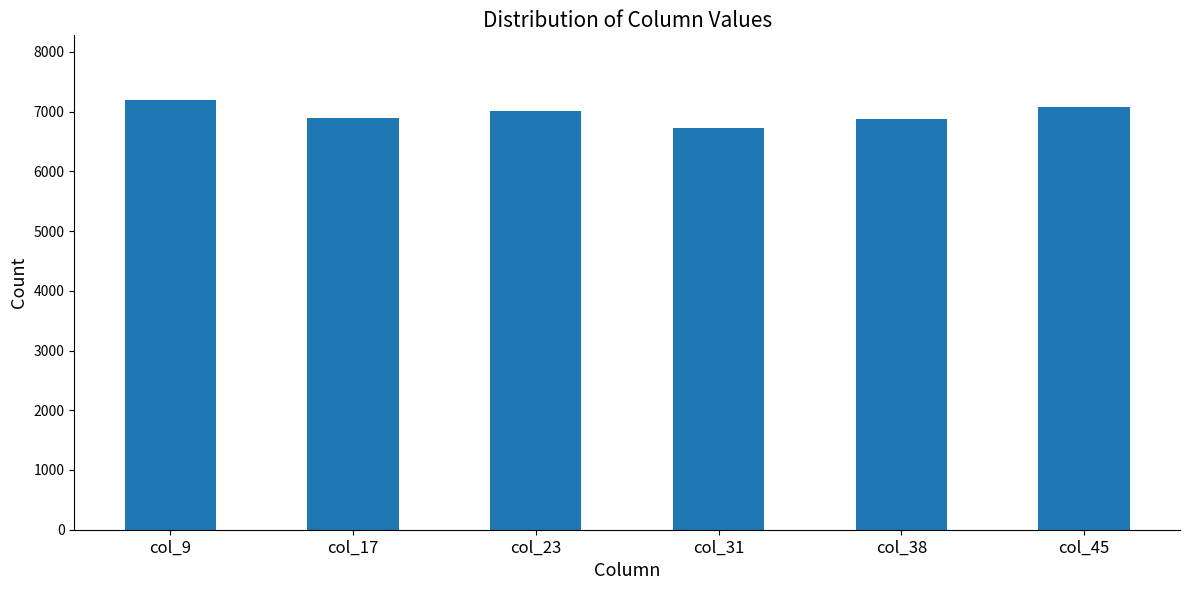

True or false: the data shows 10483 at col_38.

False